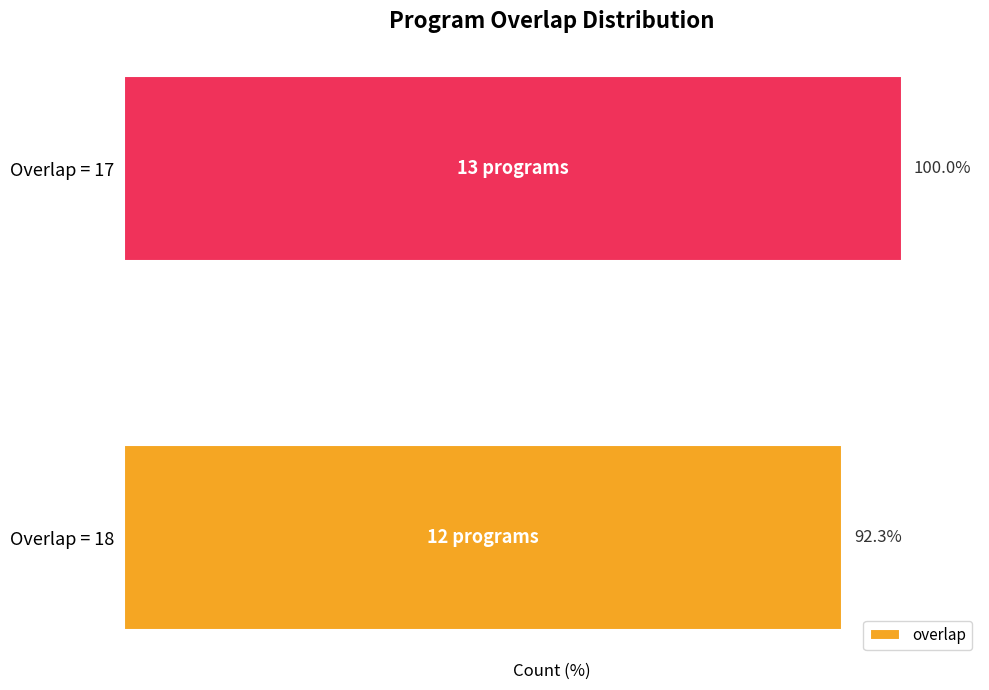

Are the bars horizontal?

Yes